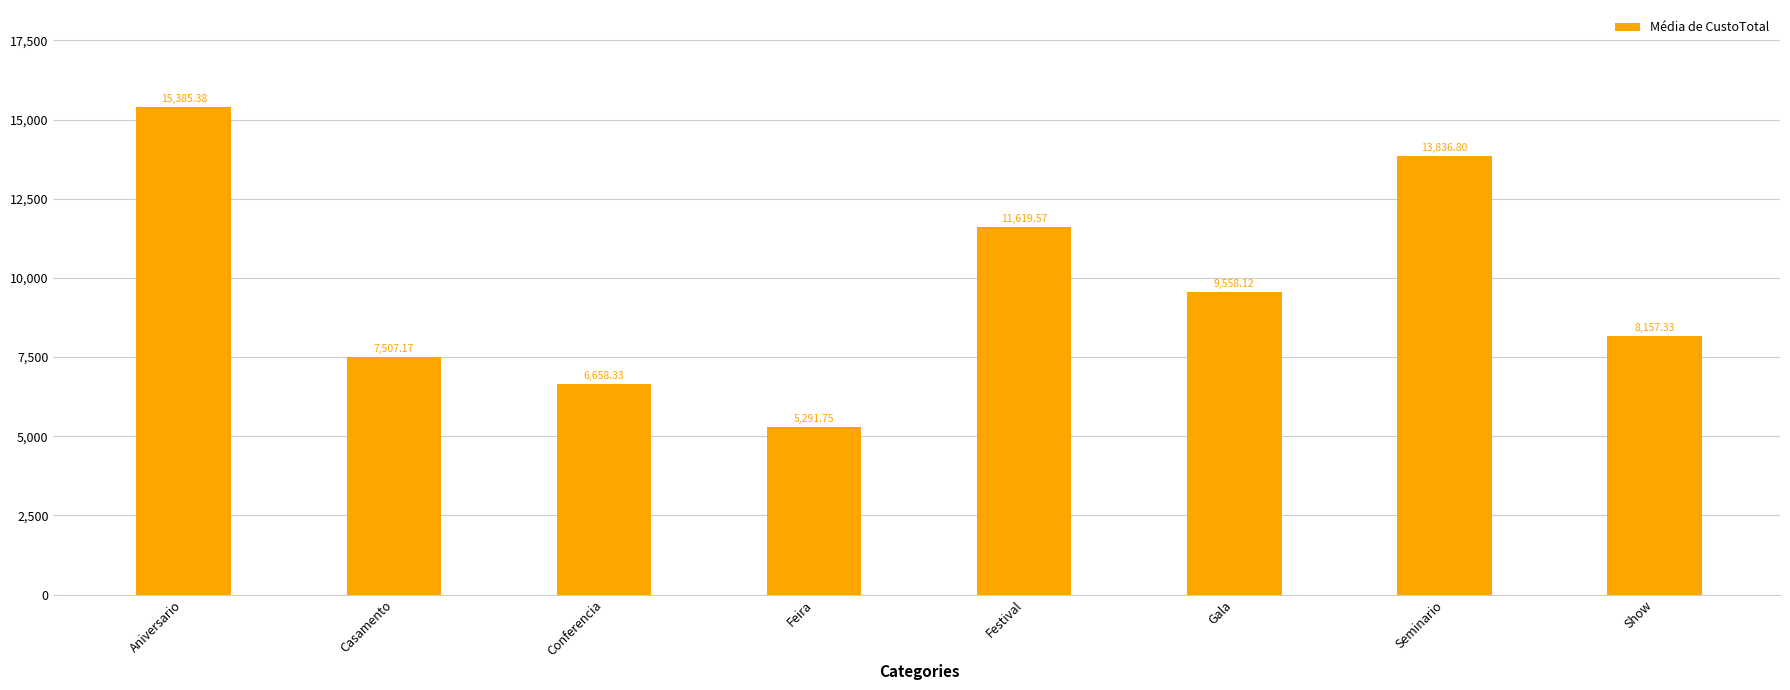

Does the chart contain stacked bars?

No